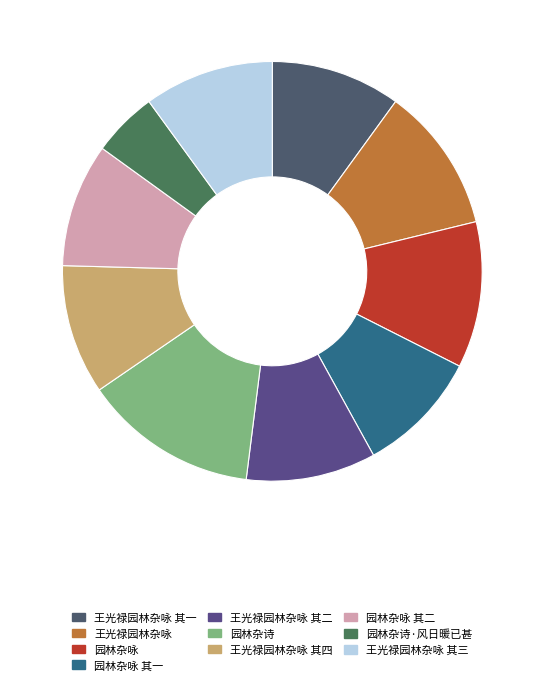

To the nearest percent, what is the difference between the largest and smallest slice percentages?

8%